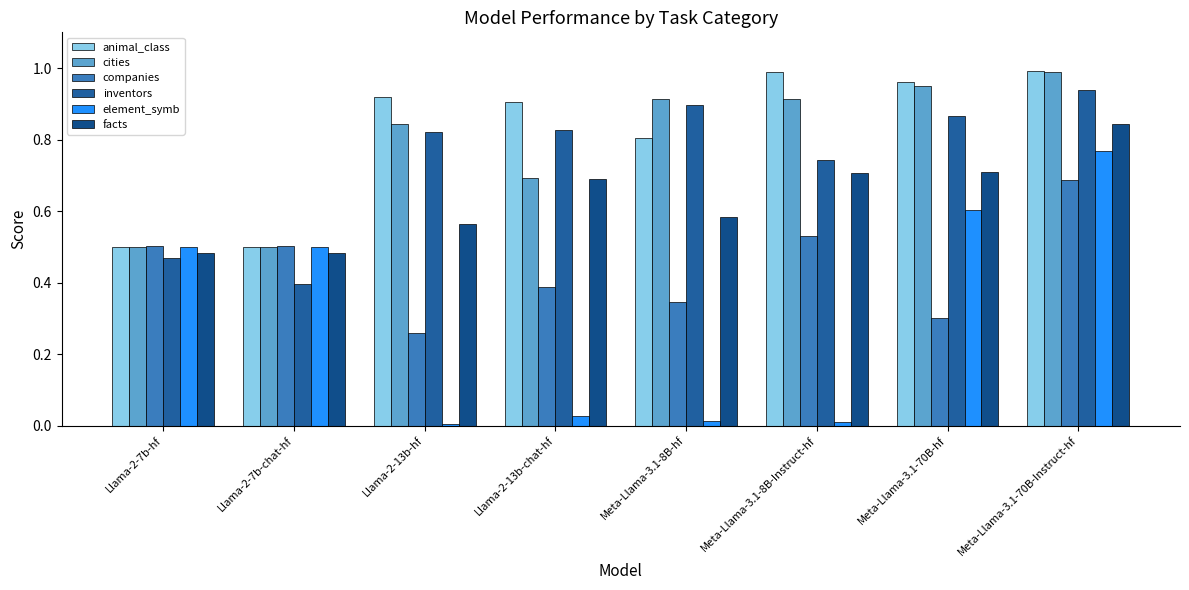

Are the bars grouped side by side (vs. stacked)?

Yes